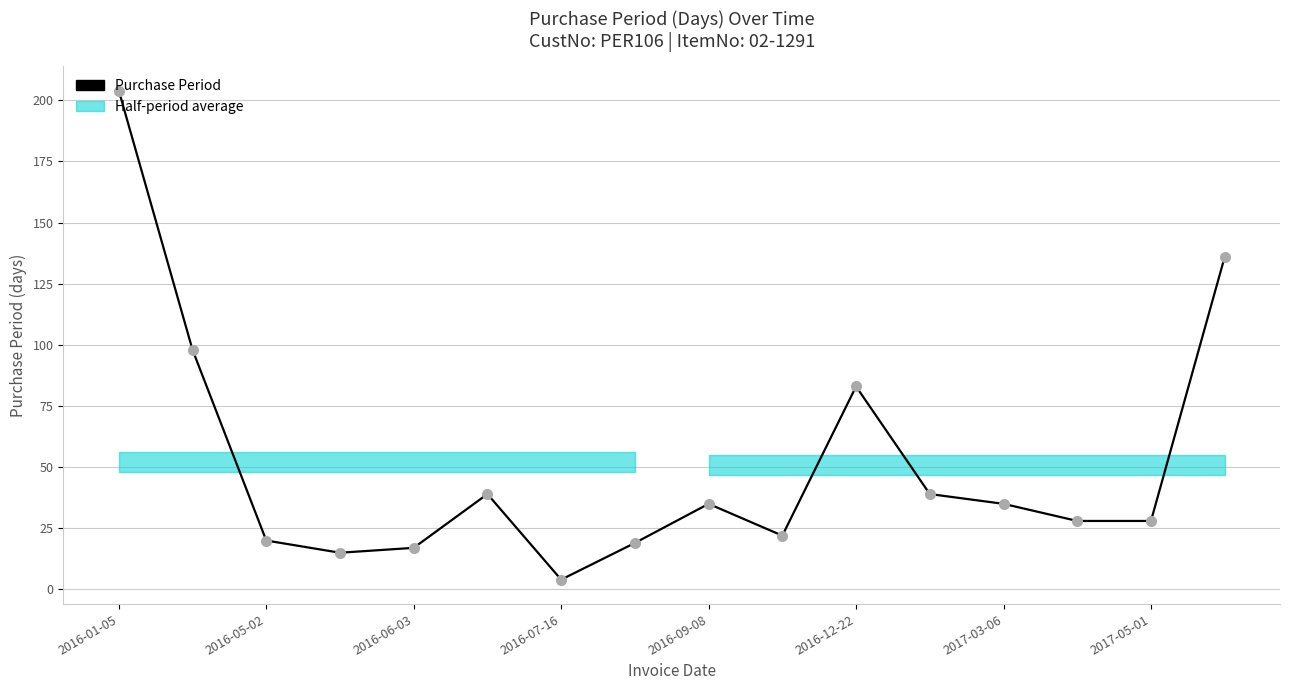

Approximately how many times larger is the value at 2016-09-08 compared to 11?

0.4